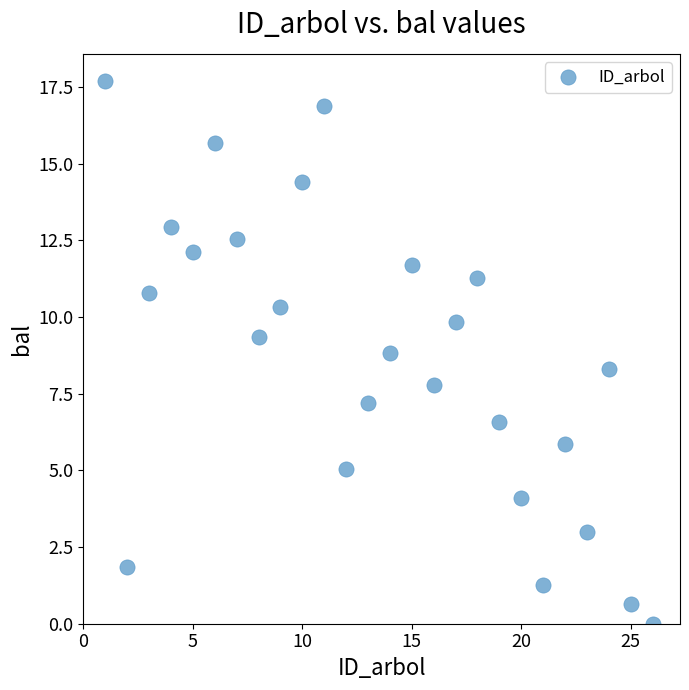

What is the range of X values (max minus min)?

25.0